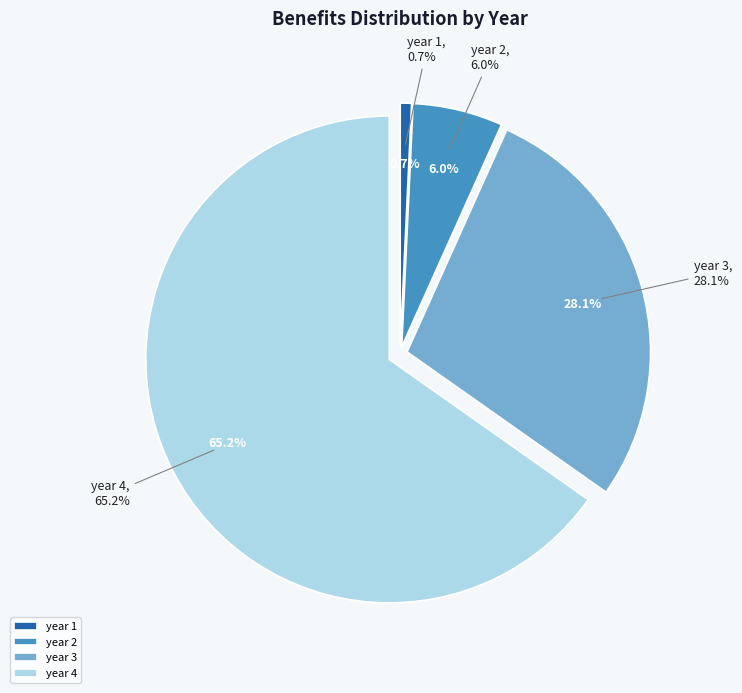

The year 2 slice represents 6% of the pie. True or false?

True